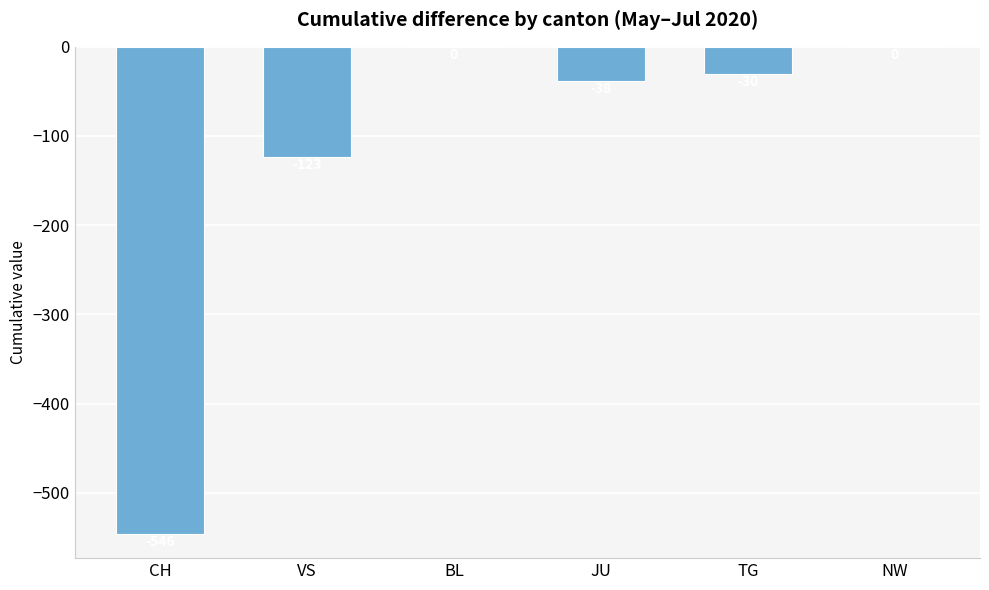

What is the difference between the values at CH and BL?

546